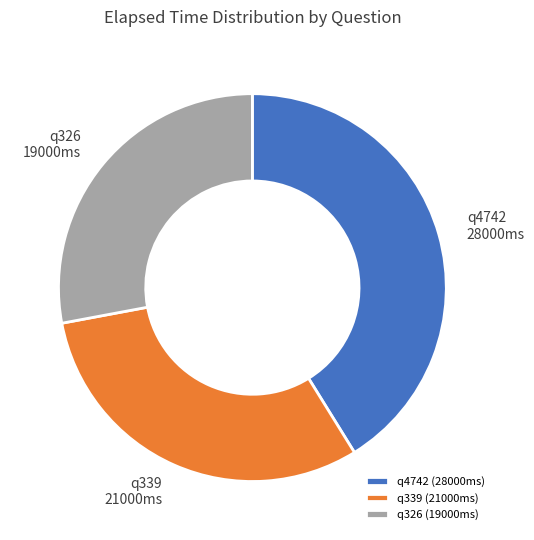

Do q326 (19000ms) and q4742 (28000ms) together represent more than half of the pie?

Yes